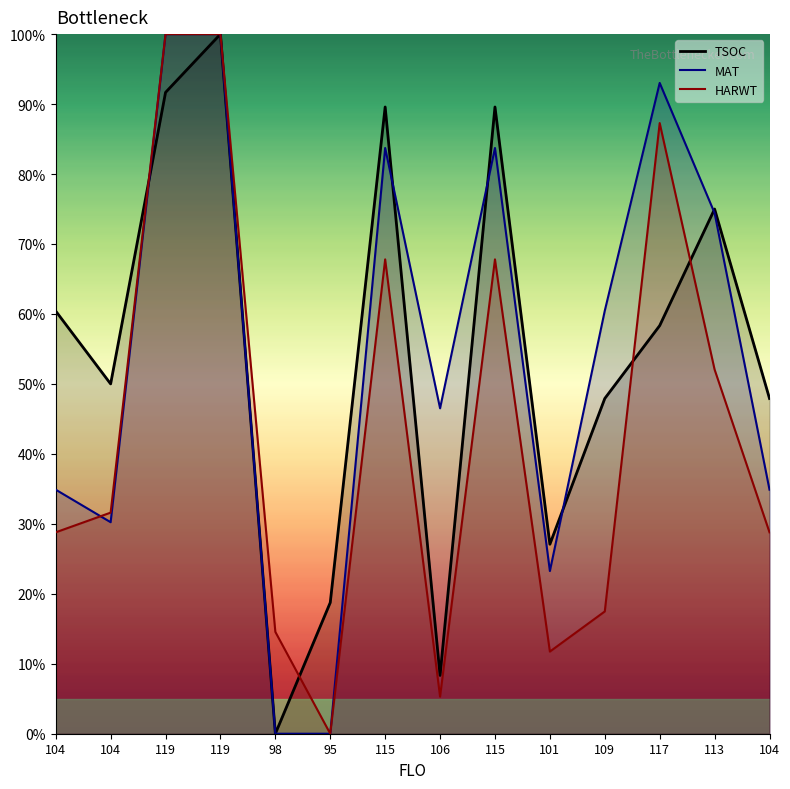

Does the chart display data point markers on the line(s)?

No